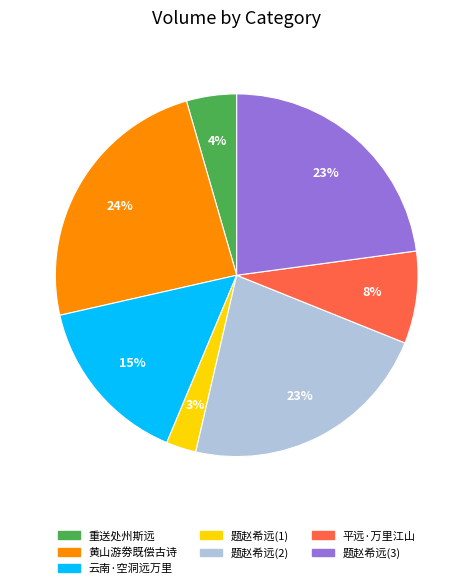

Is there a majority slice in this chart?

No